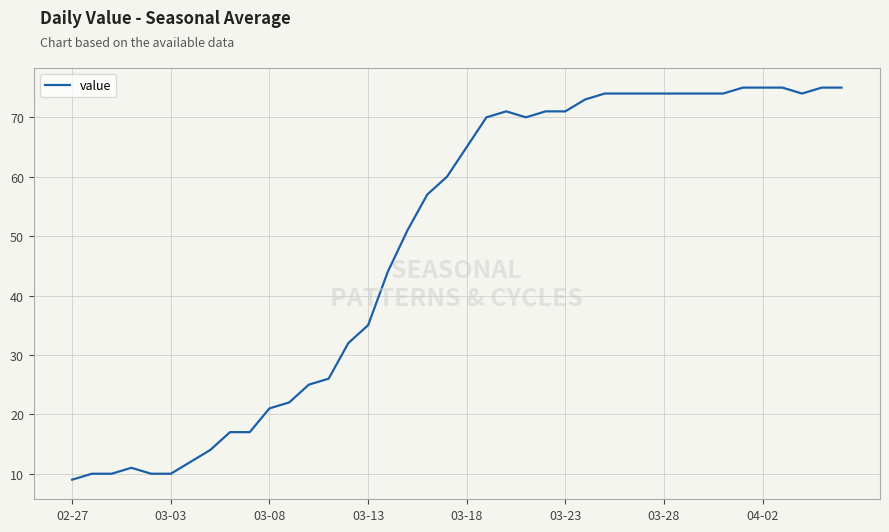

Is this an area chart (filled region under the line)?

No